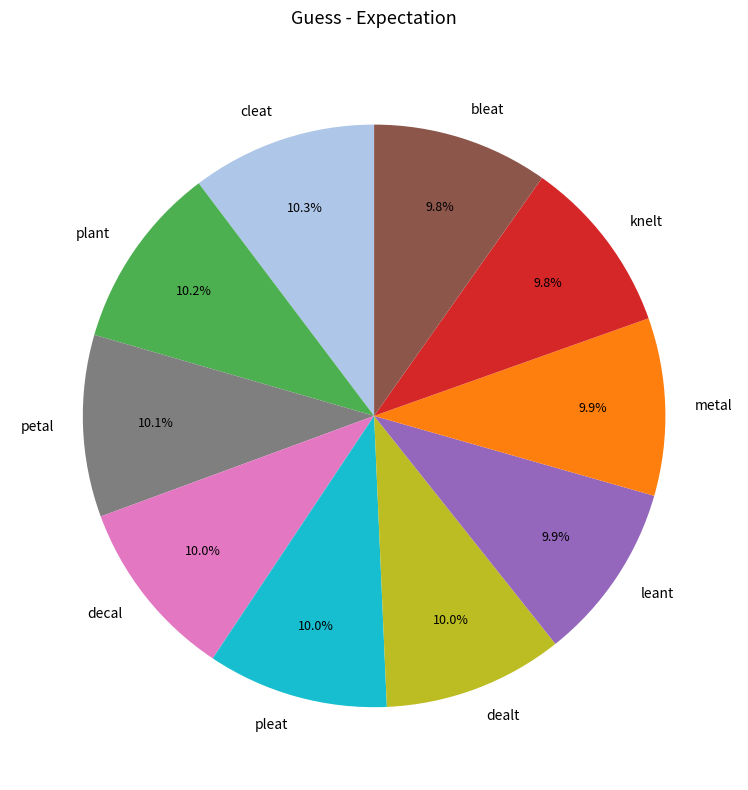

The leant slice represents 4% of the pie. True or false?

False